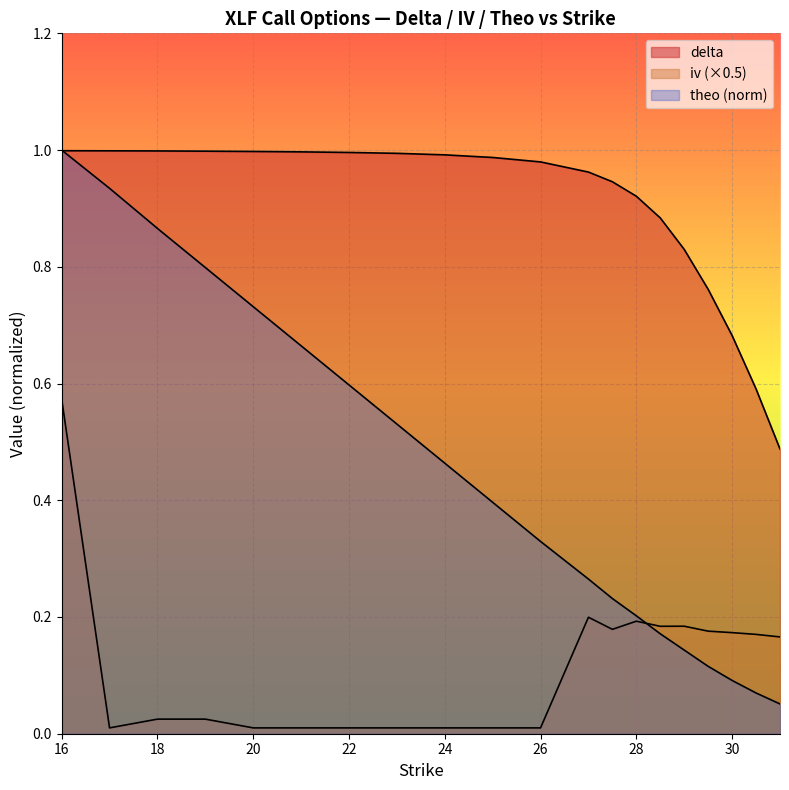

At which label does theo reach its peak?

16